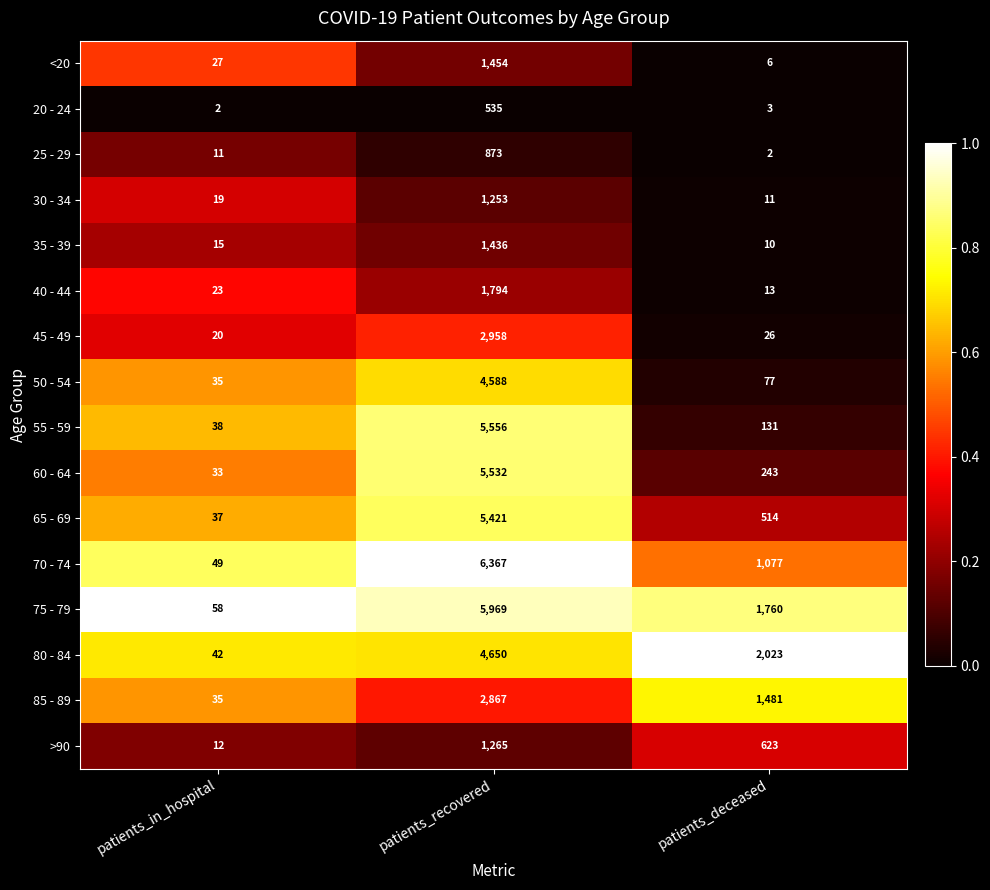

What is the minimum value for 40 - 44?

13